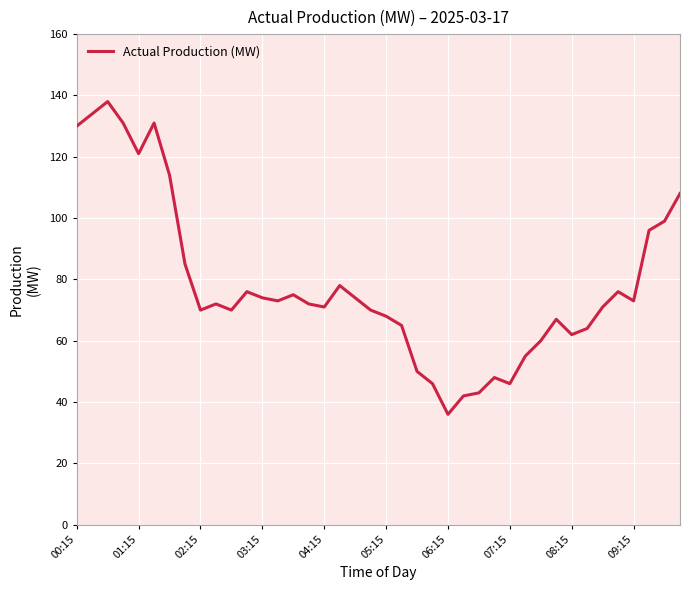

What is the difference between the maximum and minimum values?

102